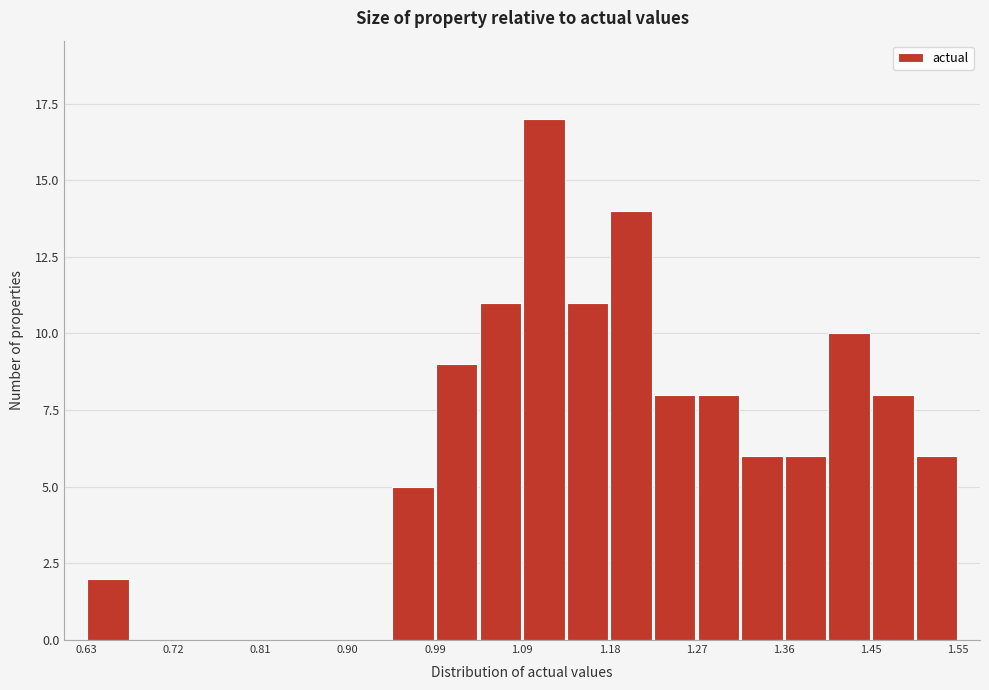

Reading left to right, list every bar in this chart as the range it spans on the x-axis followed by its height. Neither the bar edges nor the heights are printed on the chart, so give them approximately, as read against the axes.

0.63 to 0.67: 2
0.67 to 0.72: 0
0.72 to 0.76: 0
0.76 to 0.81: 0
0.81 to 0.86: 0
0.86 to 0.90: 0
0.90 to 0.95: 0
0.95 to 0.99: 5
0.99 to 1.04: 9
1.04 to 1.09: 11
1.09 to 1.13: 17
1.13 to 1.18: 11
1.18 to 1.22: 14
1.22 to 1.27: 8
1.27 to 1.32: 8
1.32 to 1.36: 6
1.36 to 1.41: 6
1.41 to 1.45: 10
1.45 to 1.50: 8
1.50 to 1.55: 6